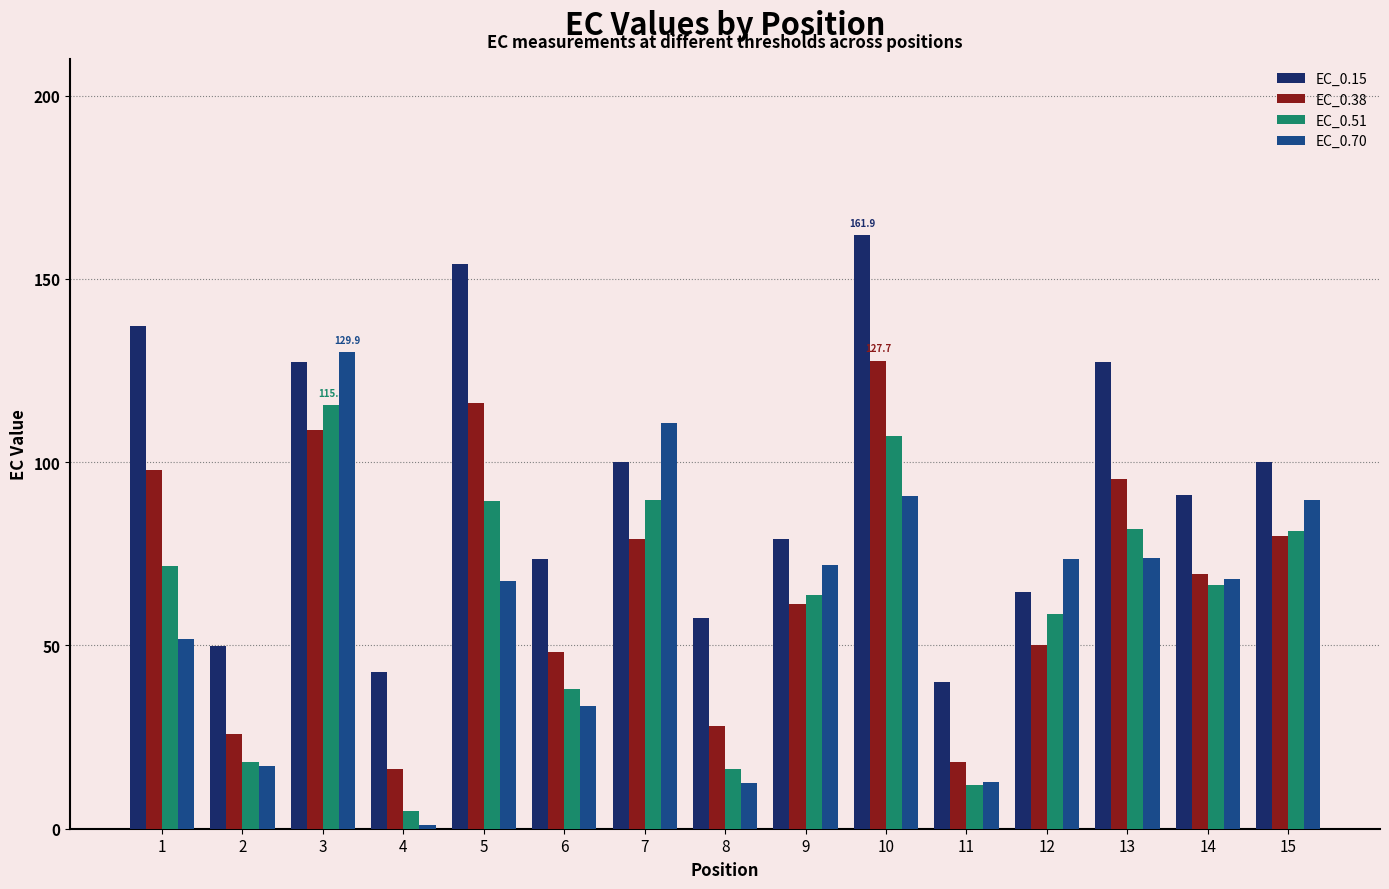

What is the spread (max minus min) of values at 6?

40.2